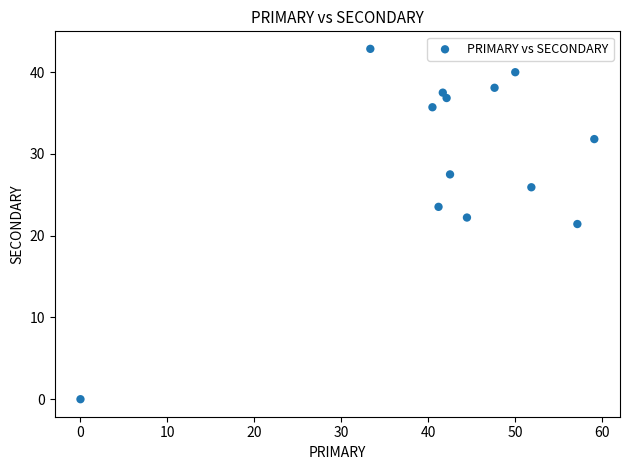

What is the range of Y values (max minus min)?

42.9